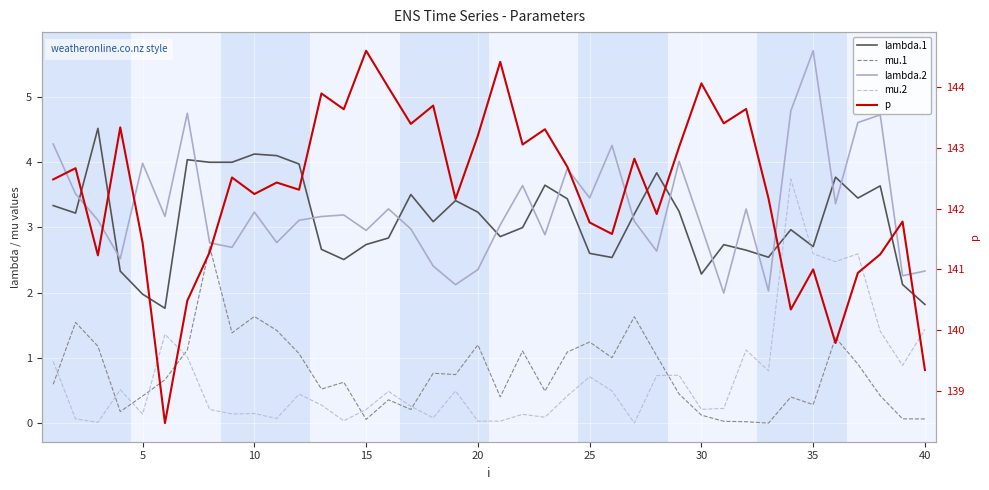

Rank the series by their maximum value, from lowest to highest.

mu.1, mu.2, lambda.1, lambda.2, p